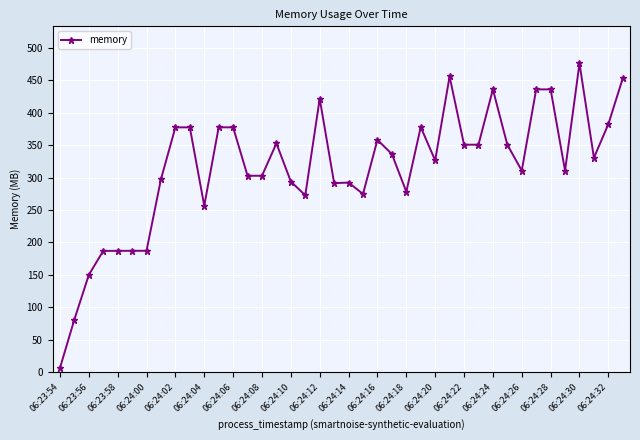

What is the greatest value displayed?

475.8